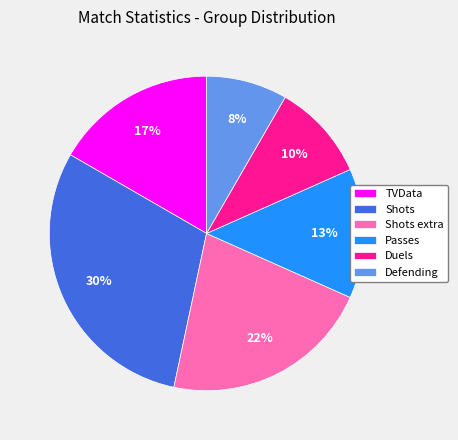

To the nearest percent, what is the average slice percentage?

17%